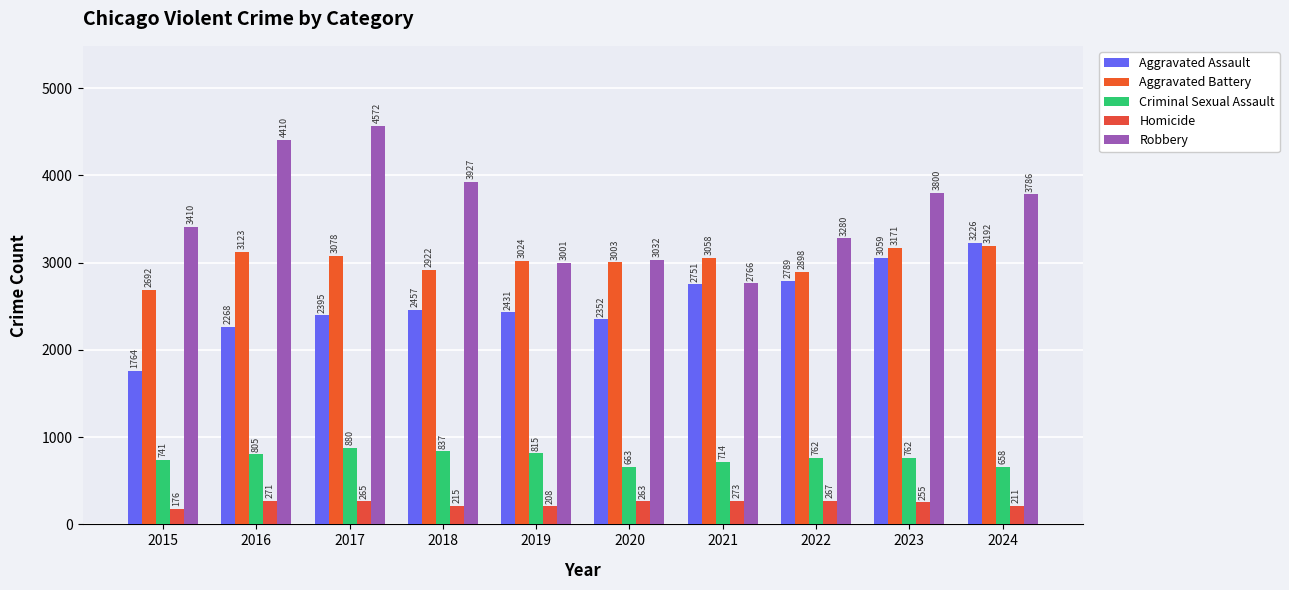

What is the value of the Criminal Sexual Assault bar at the 10th from the left?

658